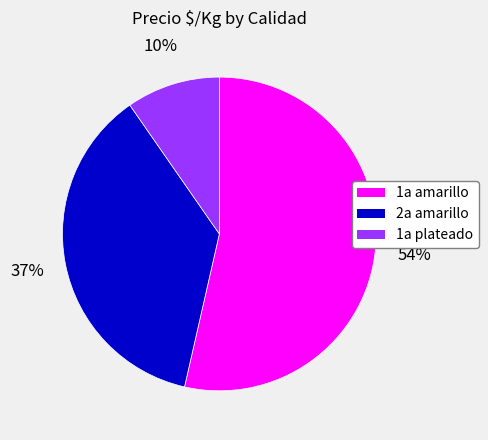

Which category has the biggest portion of the pie?

1a amarillo